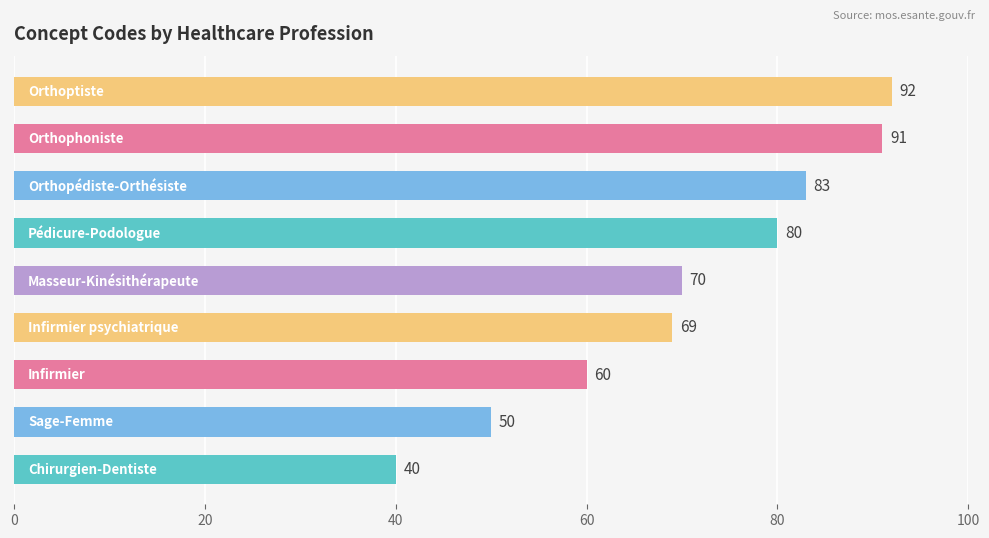

What is the difference between the maximum and minimum values?

52